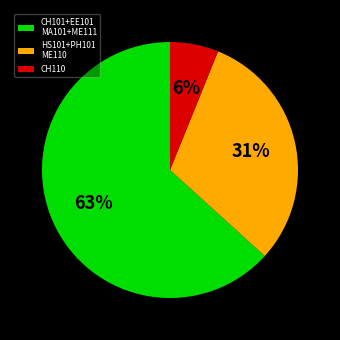

The HS101+PH101 ME110 slice represents 42% of the pie. True or false?

False